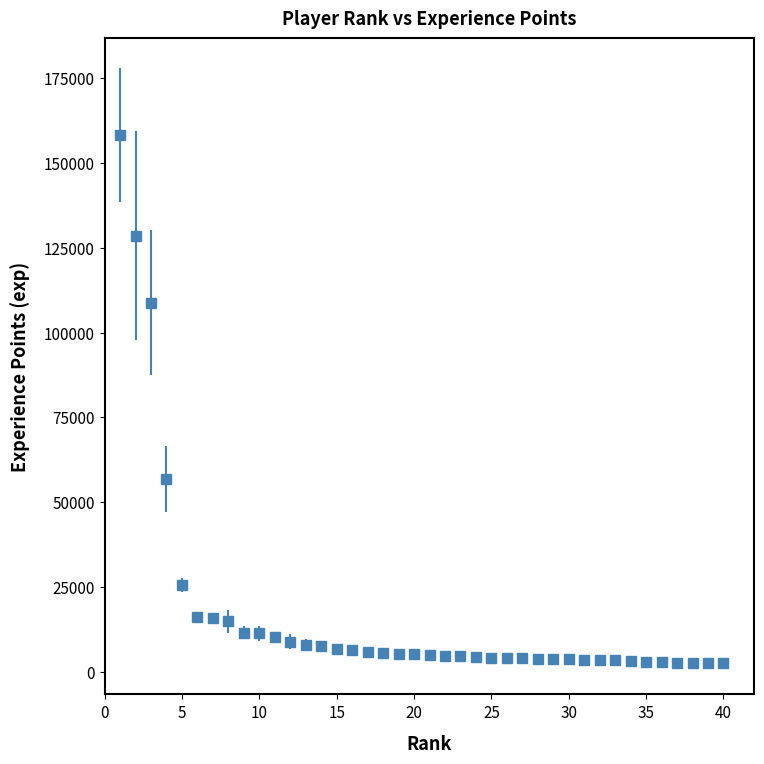

What is the sum of all values?

690097